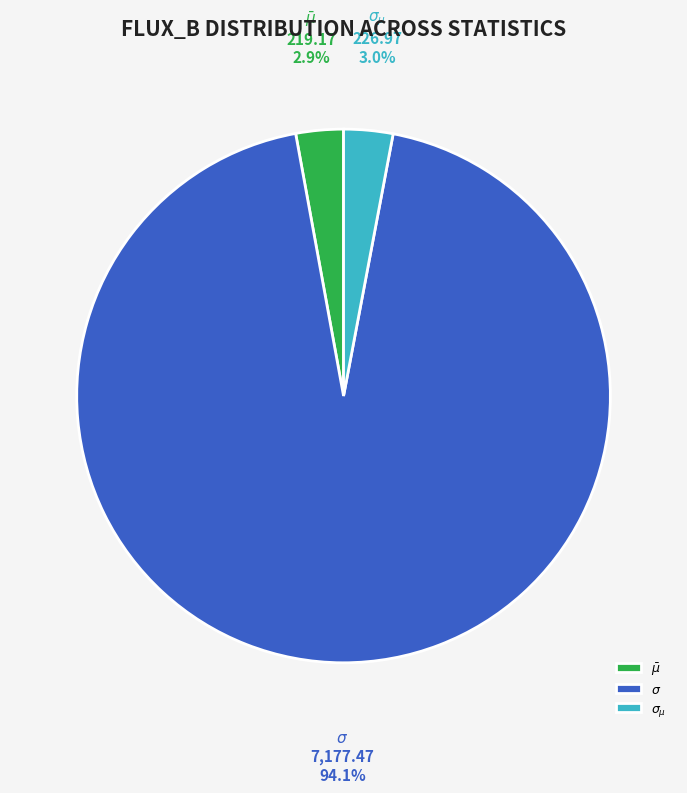

Is the sum of $\sigma_{\mu}$ and $\bar\mu$ greater than half?

No